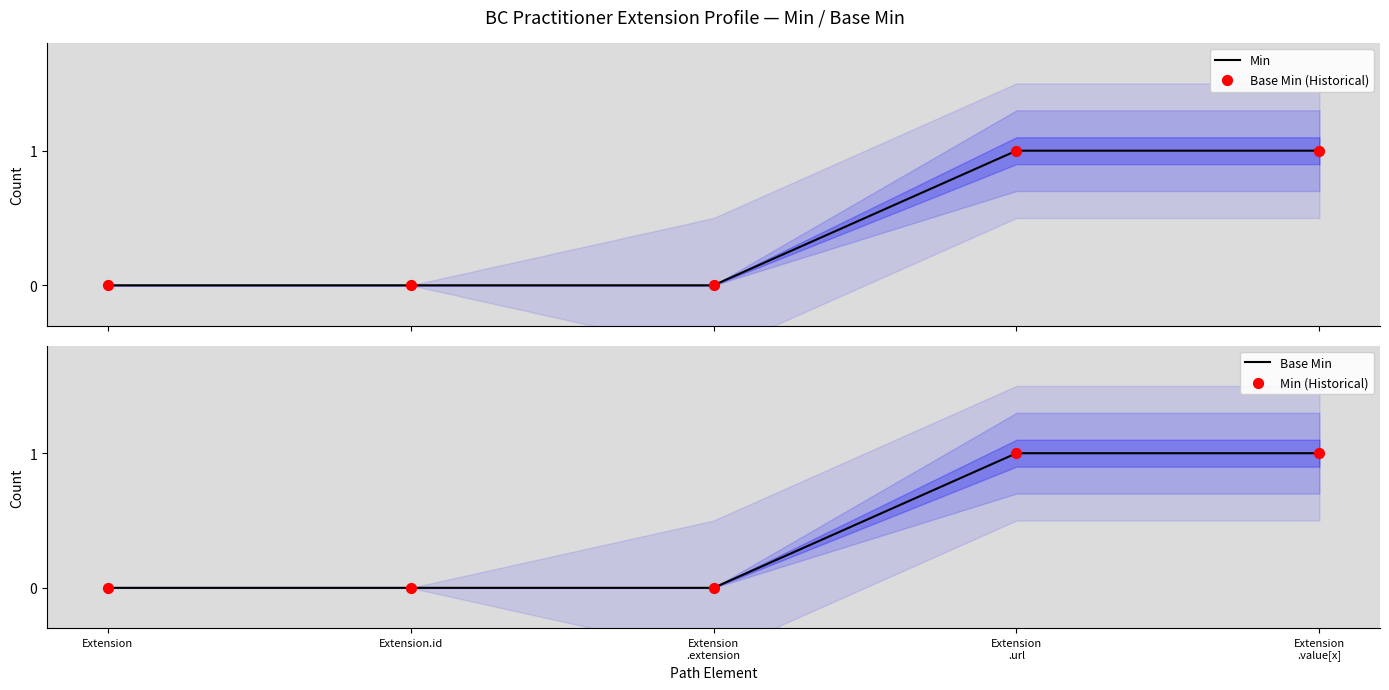

Is the value of Base Min at Extension
.extension greater than the value of Base Min (Historical) at Extension
.value[x]?

No